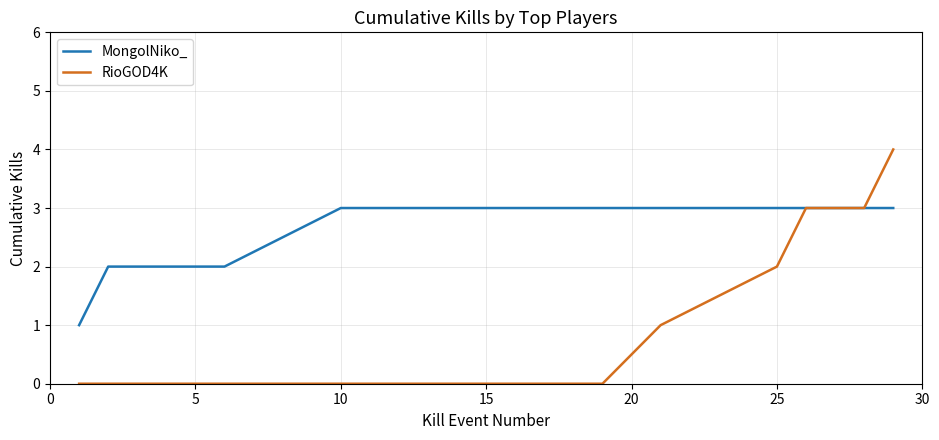

What is the maximum value shown in the chart?

4